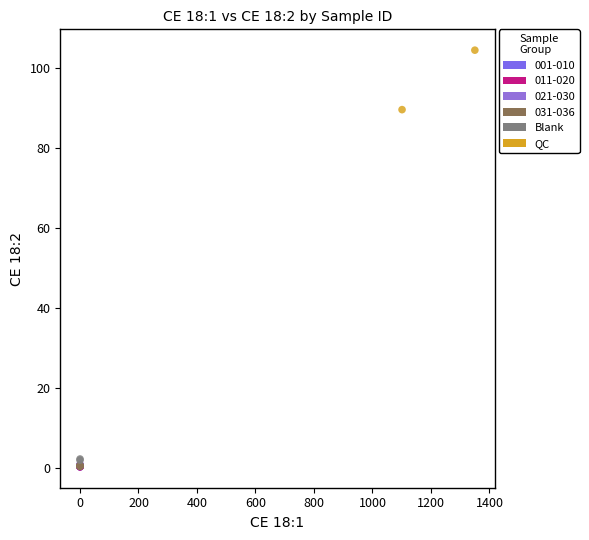

What are all the series names shown in the legend?

001-010, 011-020, 021-030, 031-036, Blank, QC